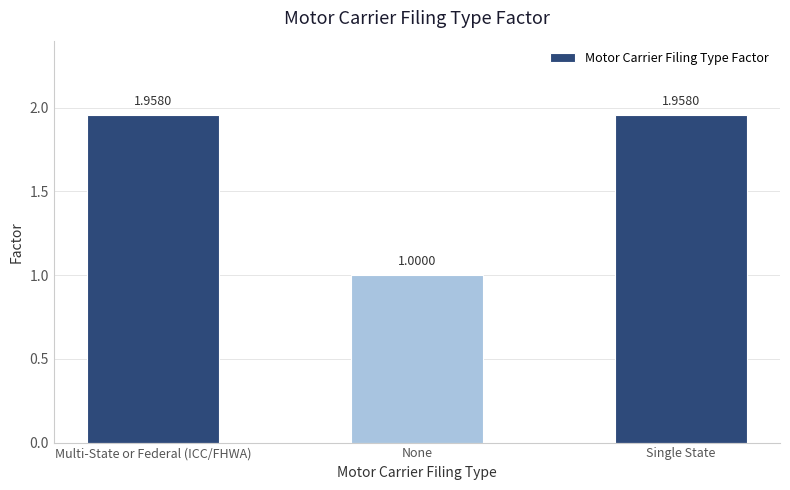

What is the label of the 3rd bar from the right?

Multi-State or Federal (ICC/FHWA)